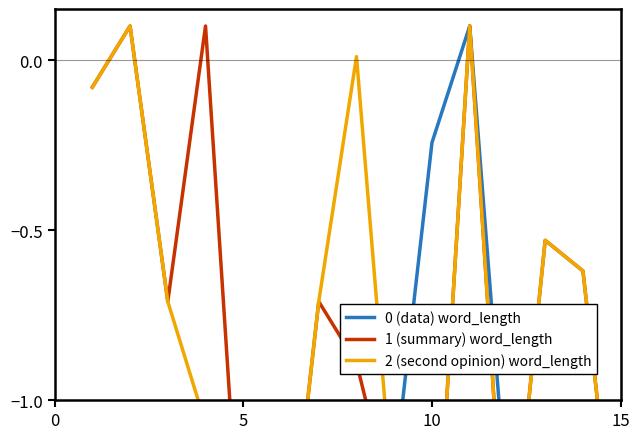

Does the chart have visible grid lines?

No